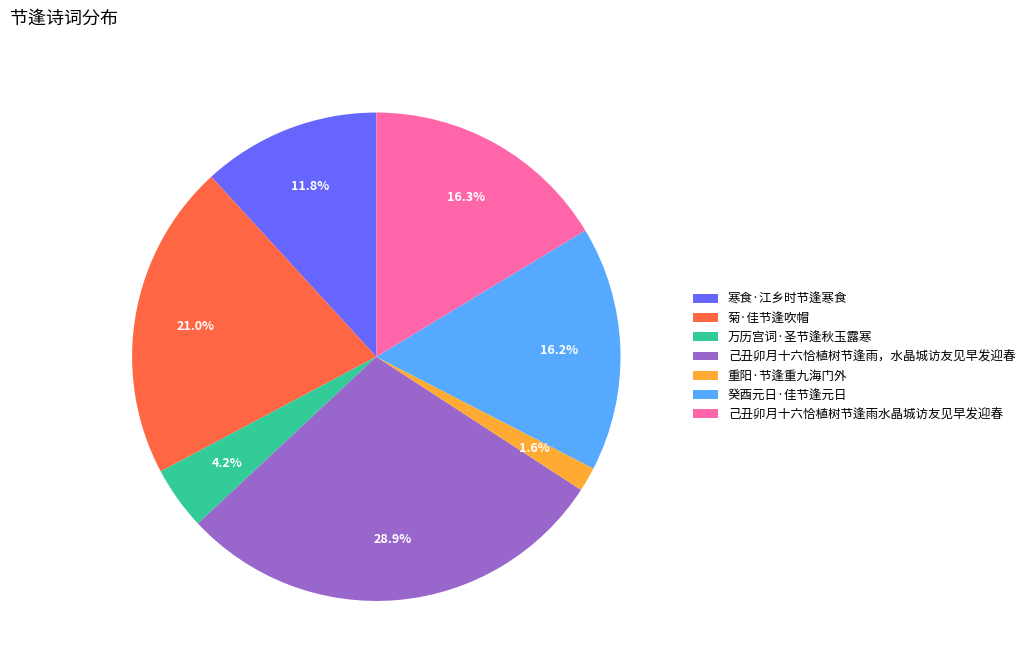

True or false: 癸酉元日·佳节逢元日 accounts for 16% of the total.

True